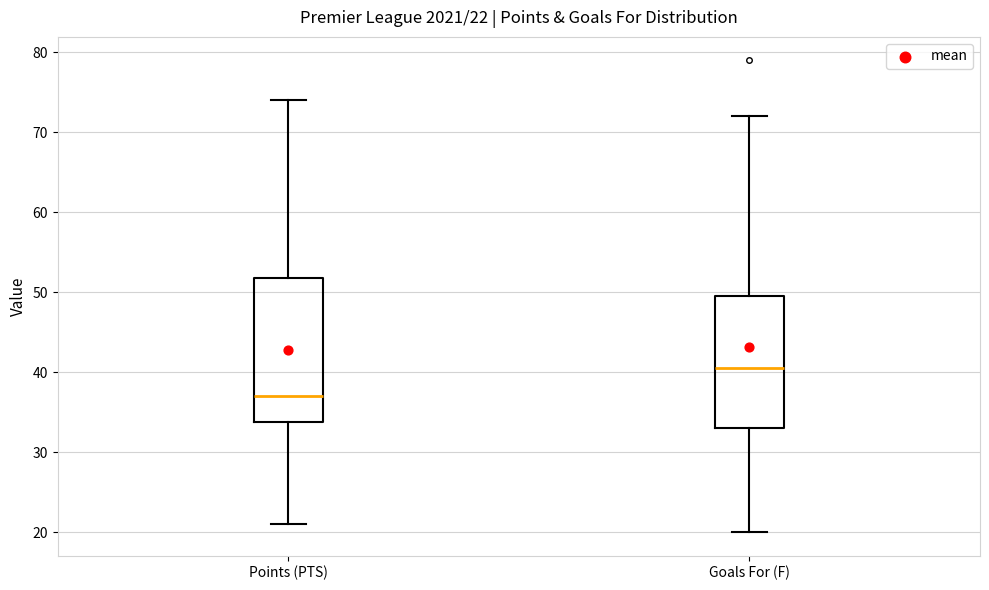

Which box is the tallest, from its lower edge to its upper edge?

Points (PTS)